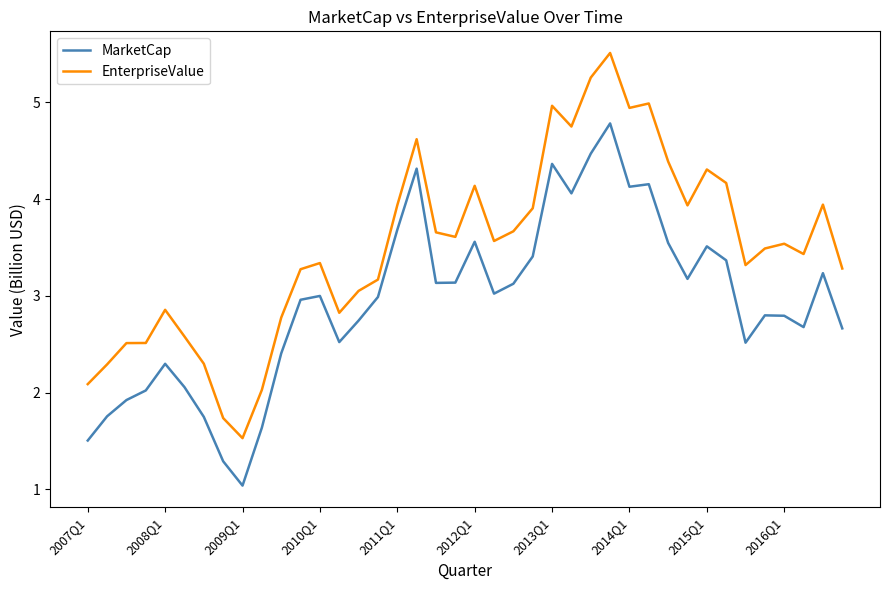

How many lines are shown in the chart?

2